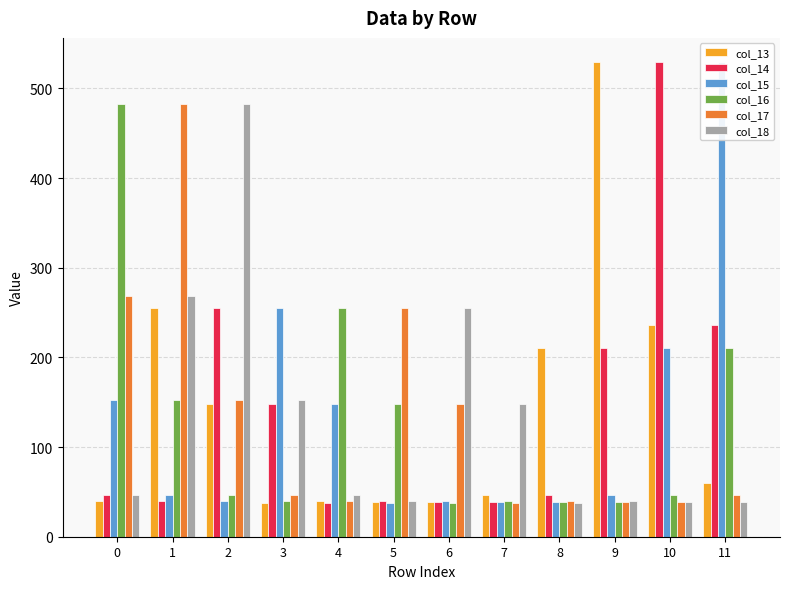

Is it true that col_14 equals 46.5 at 0?

True